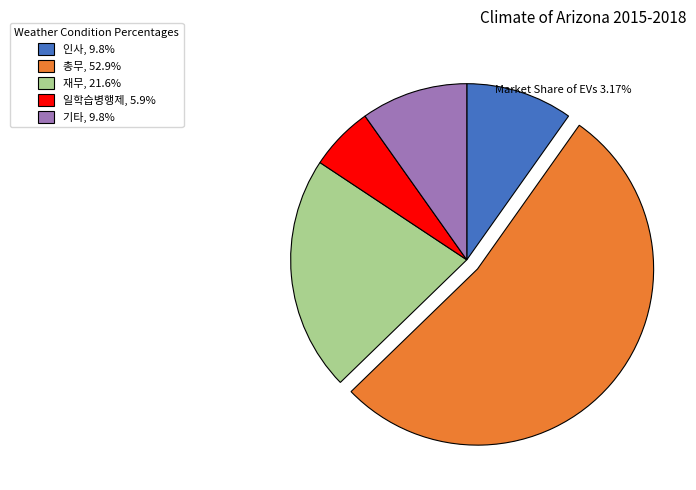

Do 총무, 52.9% and 일학습병행제, 5.9% together represent more than half of the pie?

Yes